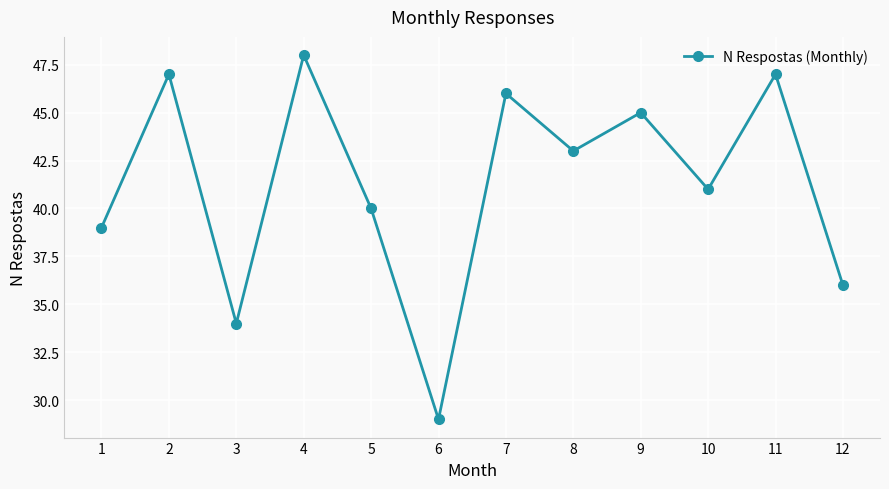

The value at 6 is 18. True or false?

False